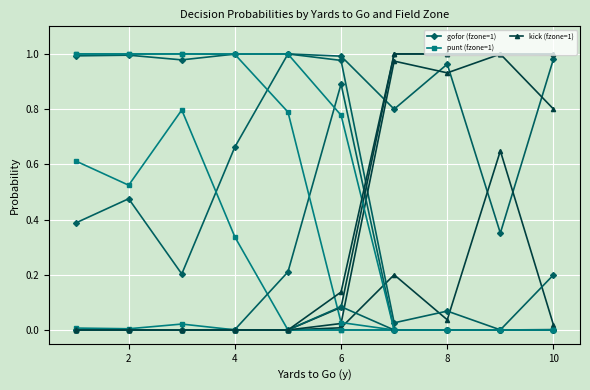

Which series has the largest range (max minus min)?

gofor (fzone=1)